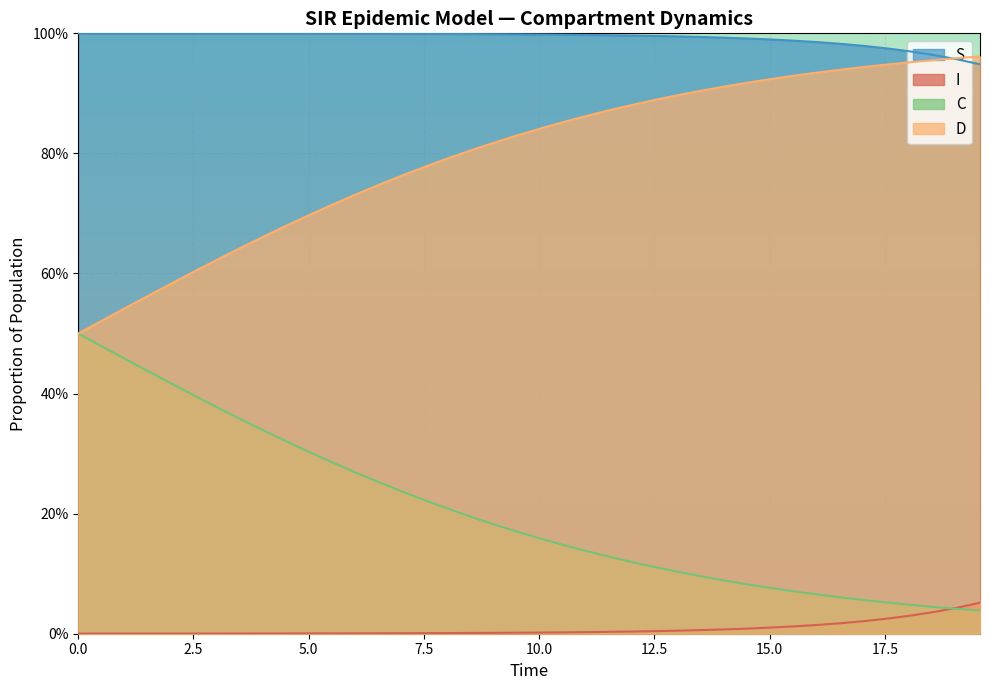

Count the number of data series in this chart.

4